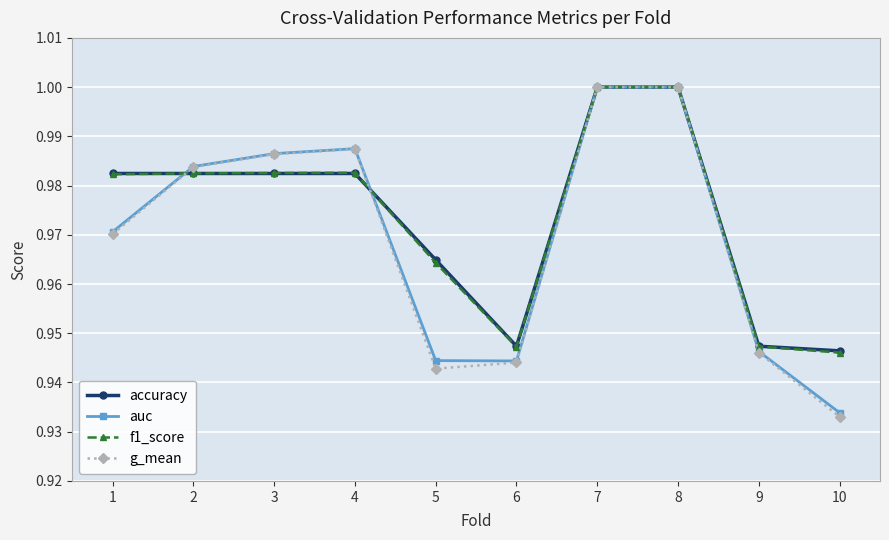

Which category has the lowest value in the auc series?

10